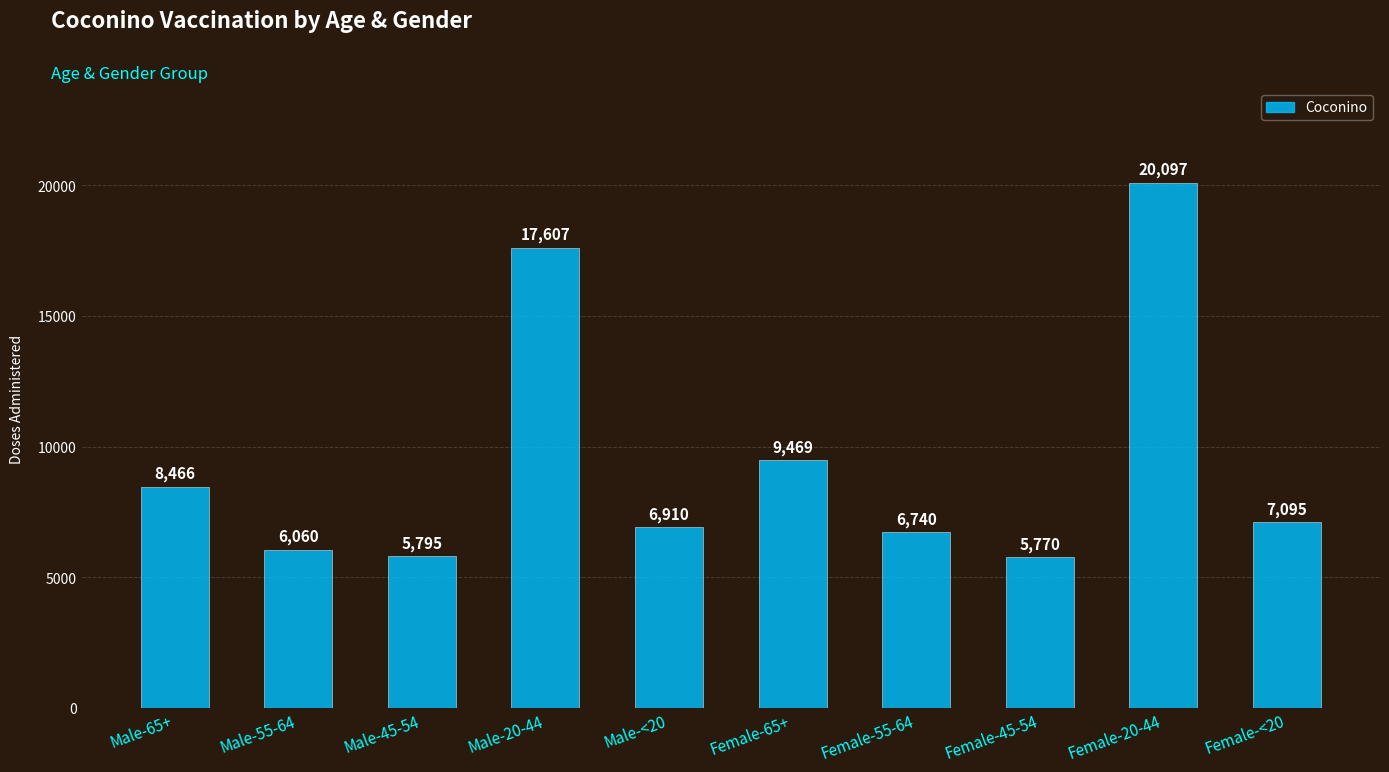

Approximately how many times larger is the value at Male-20-44 compared to Female-<20?

2.5